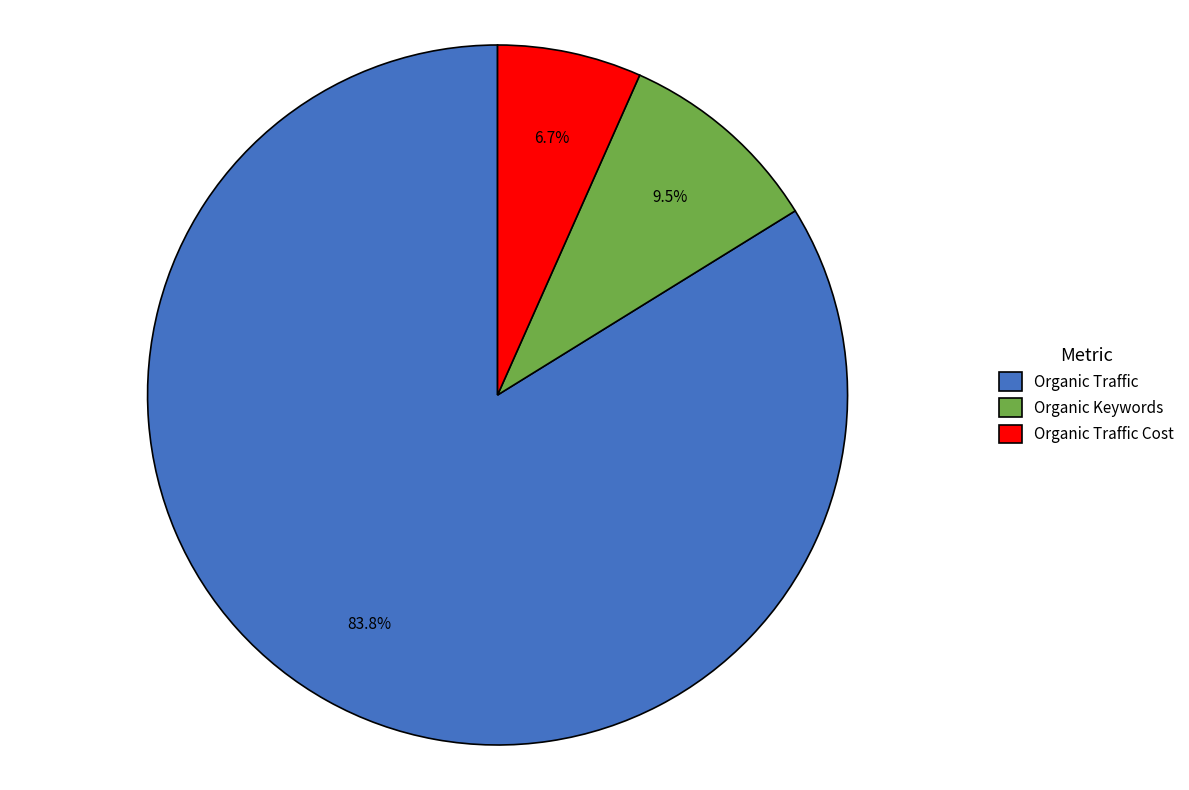

Between Organic Keywords and Organic Traffic, which is larger?

Organic Traffic